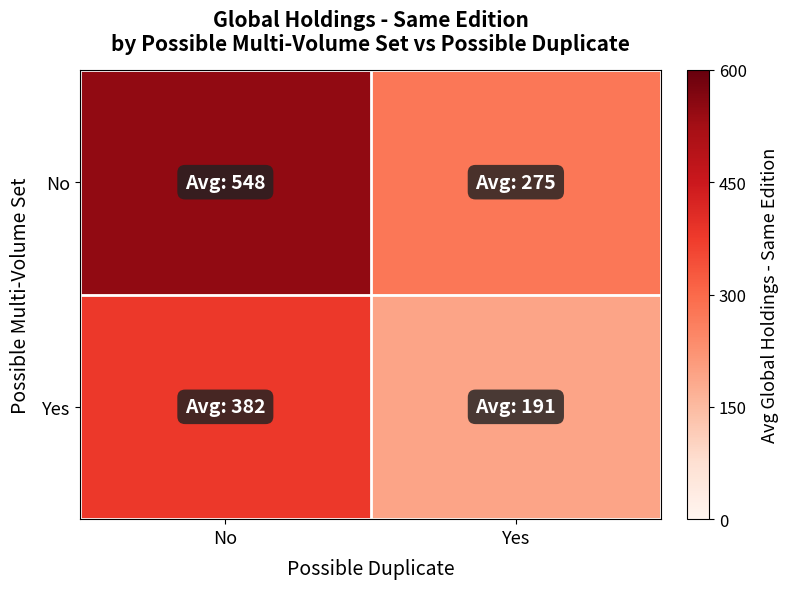

Reading left to right, list all the values displayed in this chart.

No: No=548	Yes=275
Yes: No=382	Yes=191